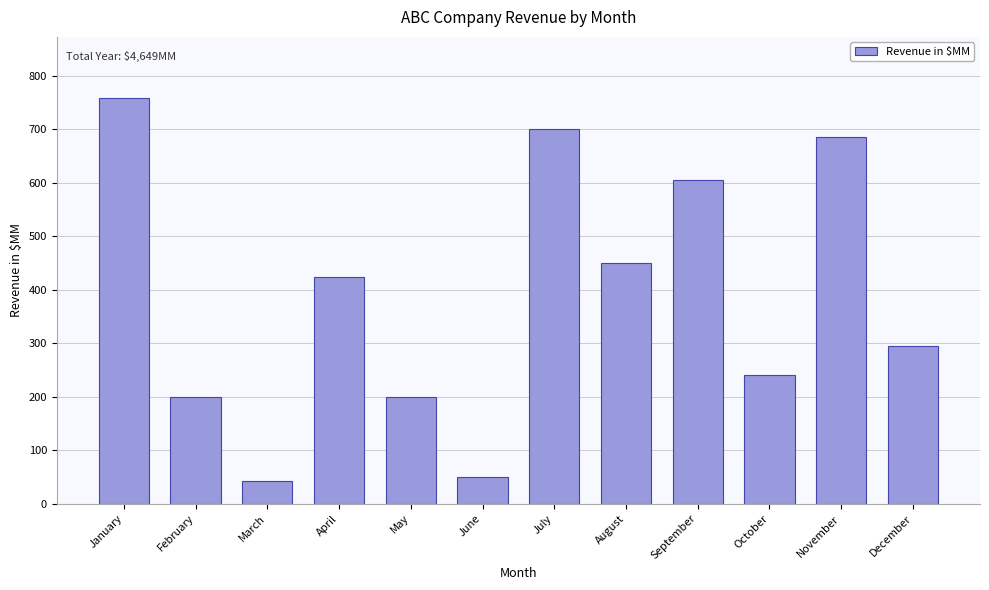

Where is the data nearest to the value 400?

April